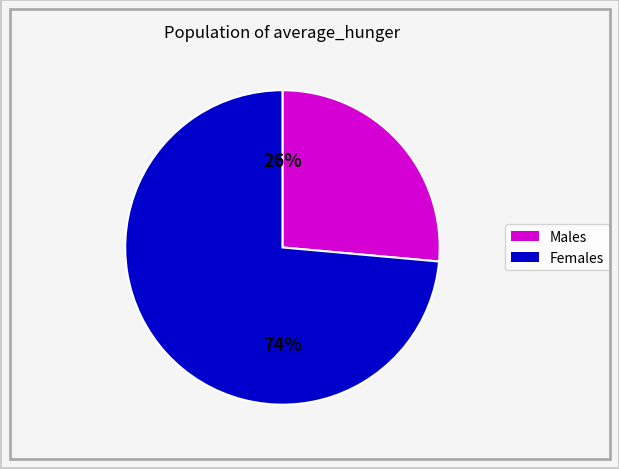

To the nearest percent, what is the average slice percentage?

50%